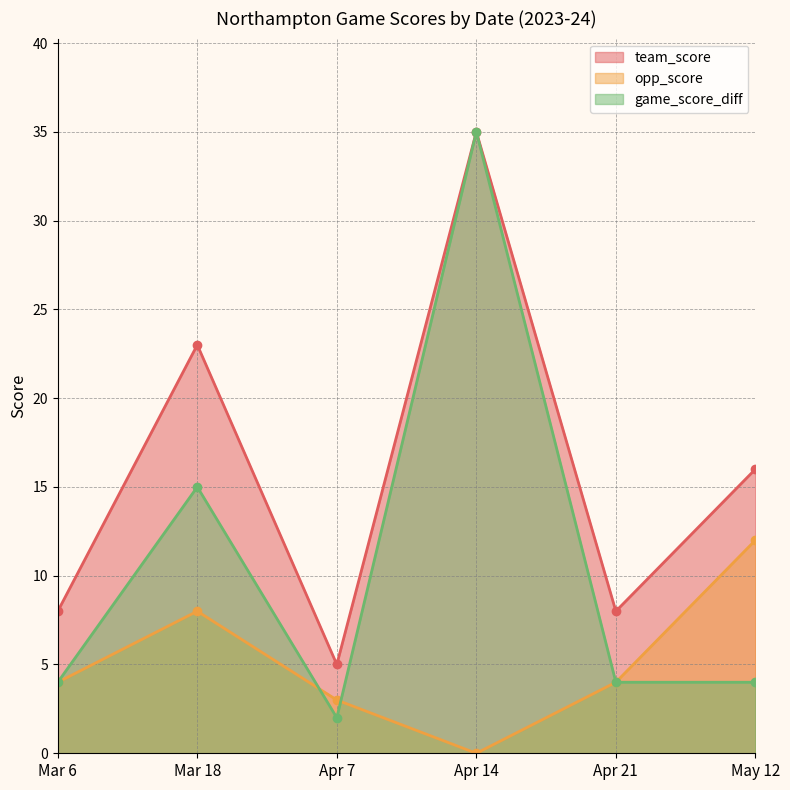

What is the difference between the highest and lowest values at Apr 14?

35